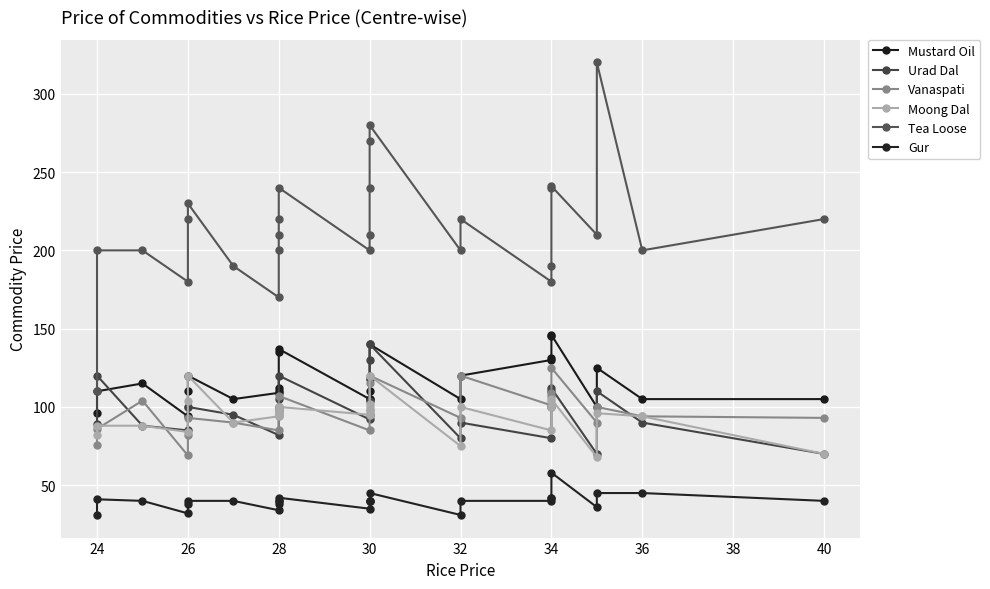

What is the average value of the Moong Dal series?

95